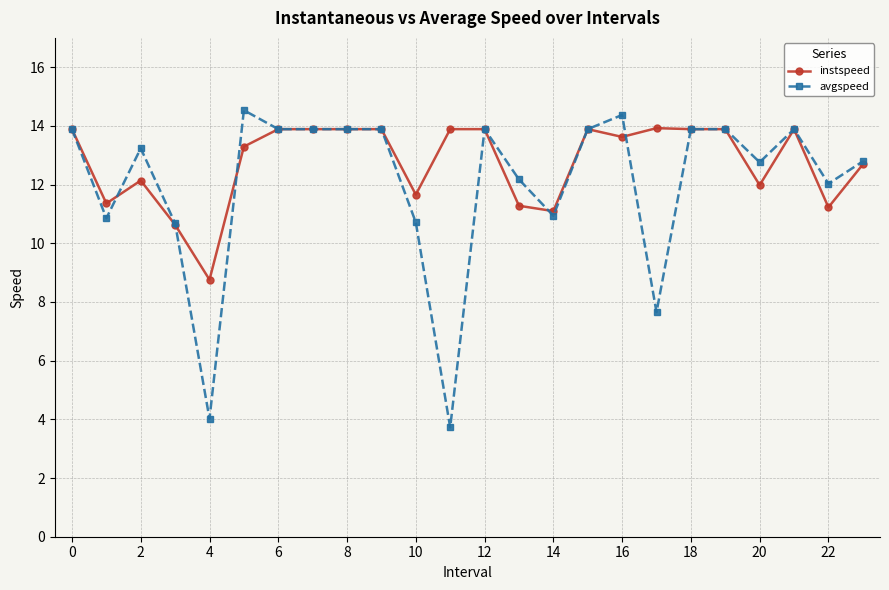

True or false: avgspeed has more than 2 interior local peaks.

True